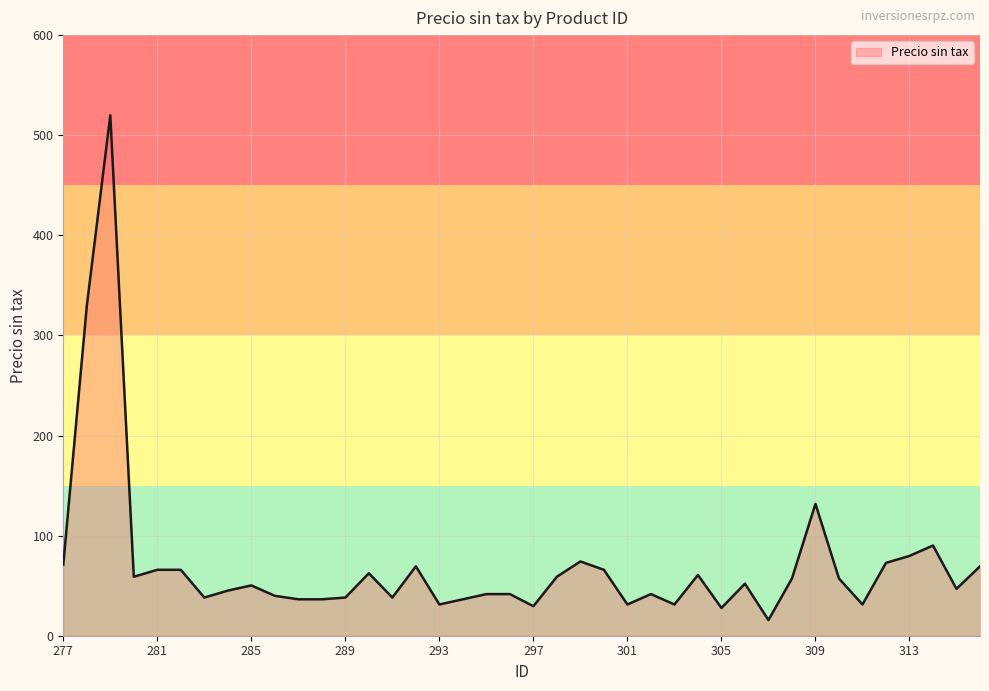

Does the chart display data point markers on the line(s)?

No